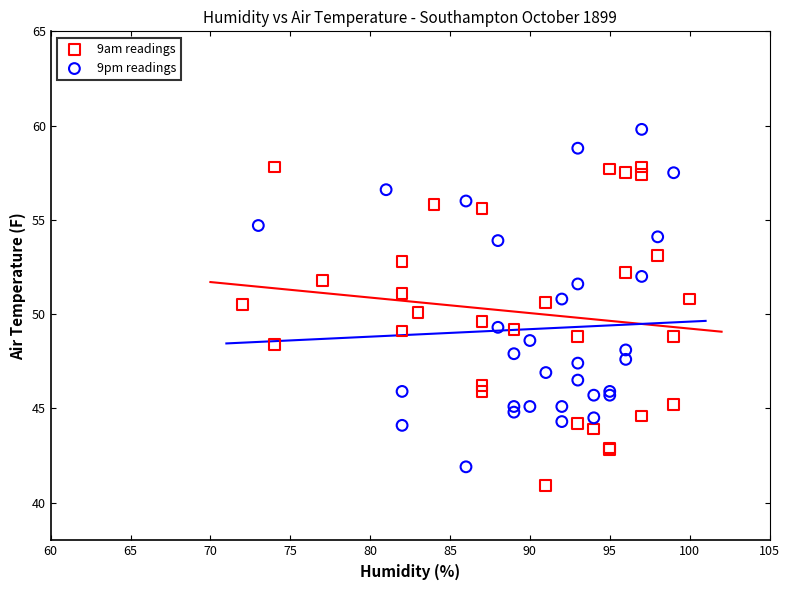

Which series reaches the maximum Y coordinate?

9pm readings